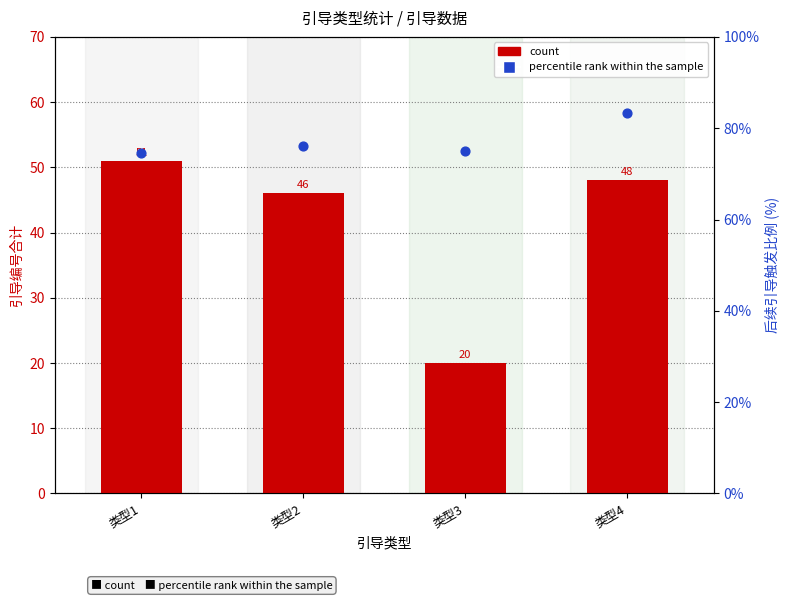

Which series has the largest Y range (max minus min)?

count